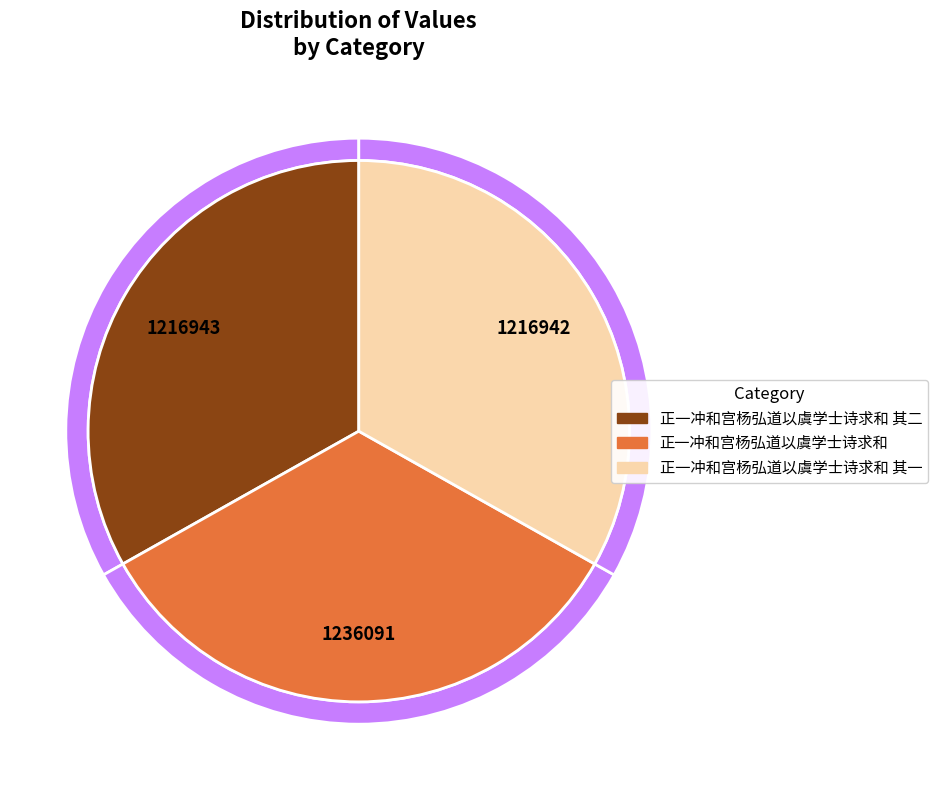

What percentage do 正一冲和宫杨弘道以虞学士诗求和 其一 and 正一冲和宫杨弘道以虞学士诗求和 together represent?

66.8%